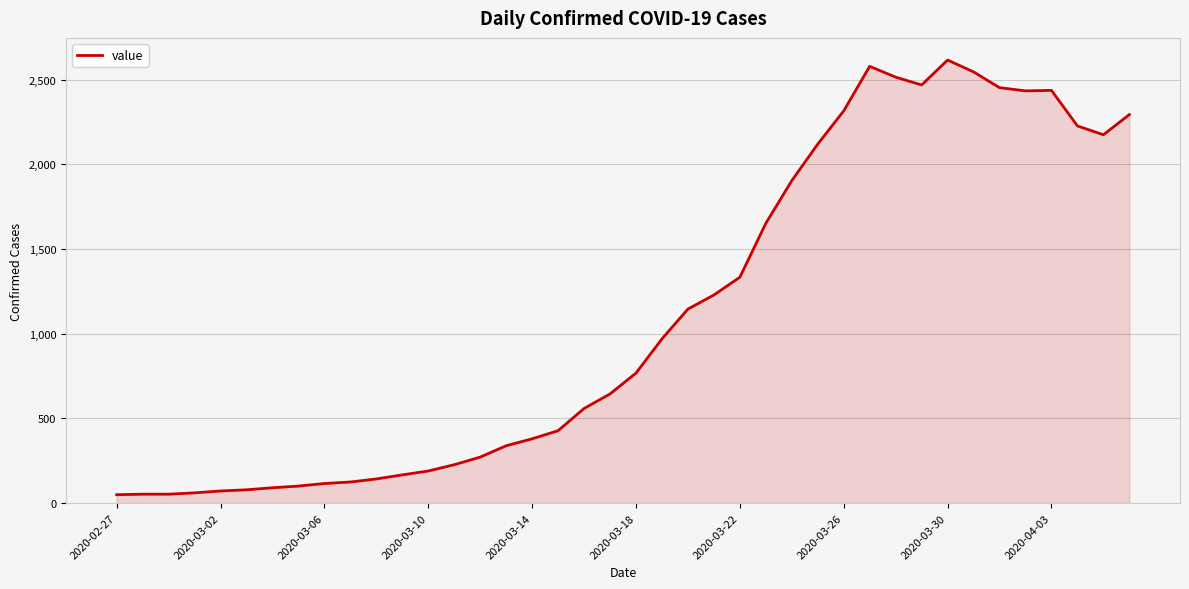

What is the maximum value shown in the chart?

2616